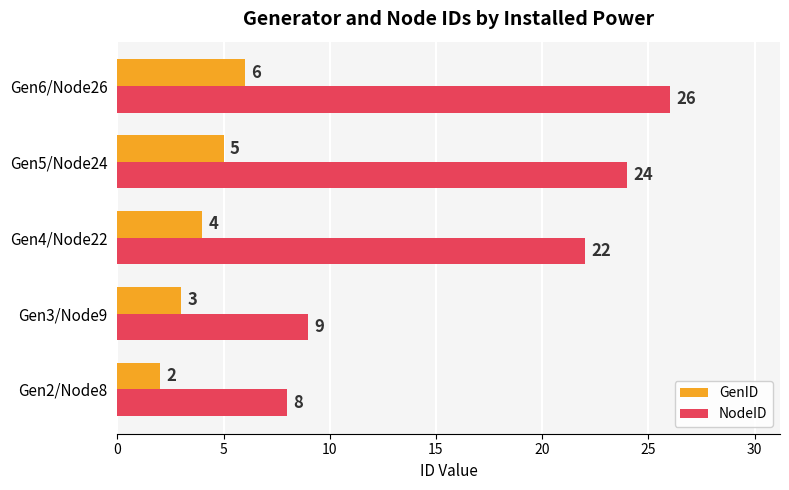

Which label corresponds to the largest value in the chart?

Gen6/Node26